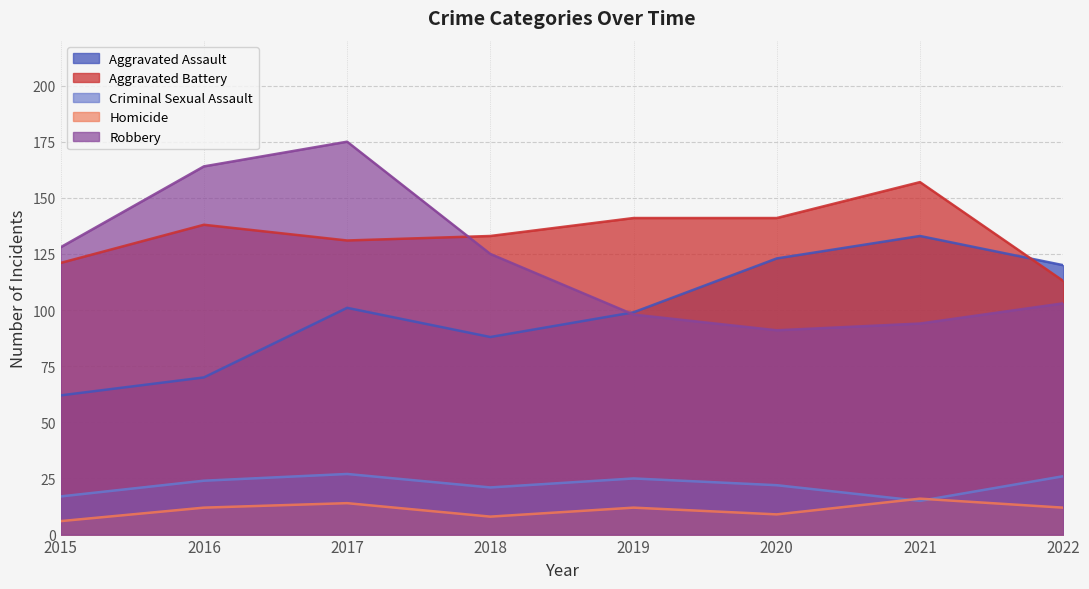

How many series are shown in this chart?

5